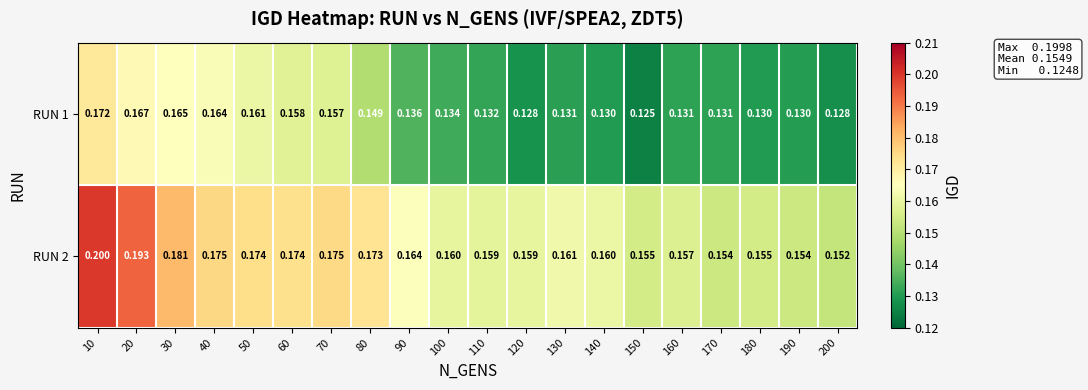

Is the value of RUN 2 at 20 greater than the value of RUN 1 at 20?

Yes